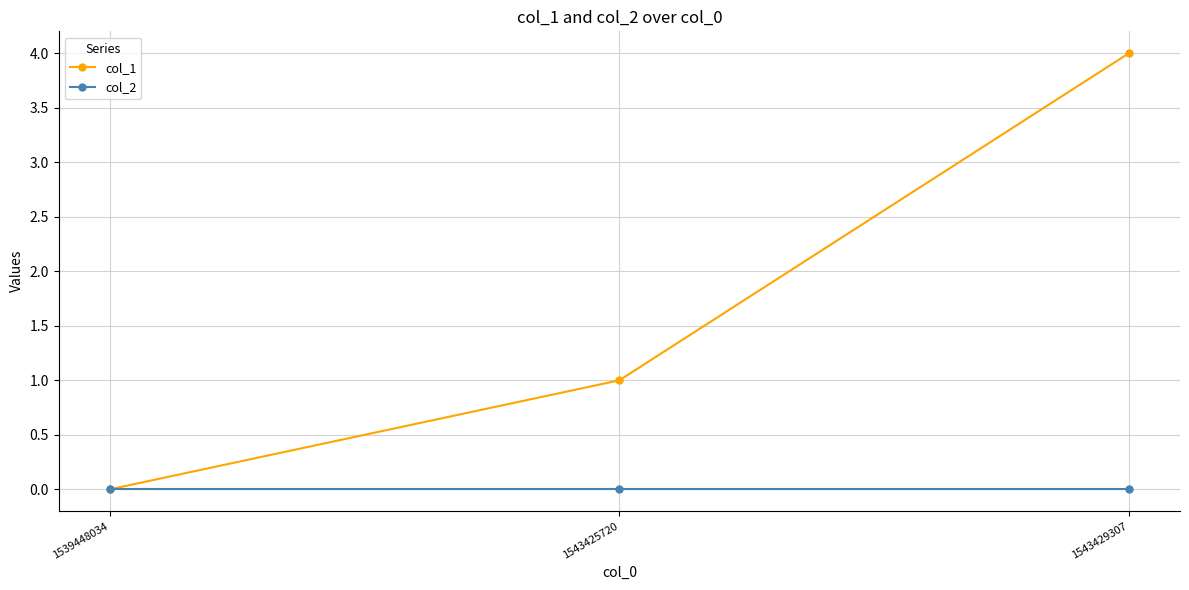

What is the difference between the maximum and second lowest values in the col_1 series?

3